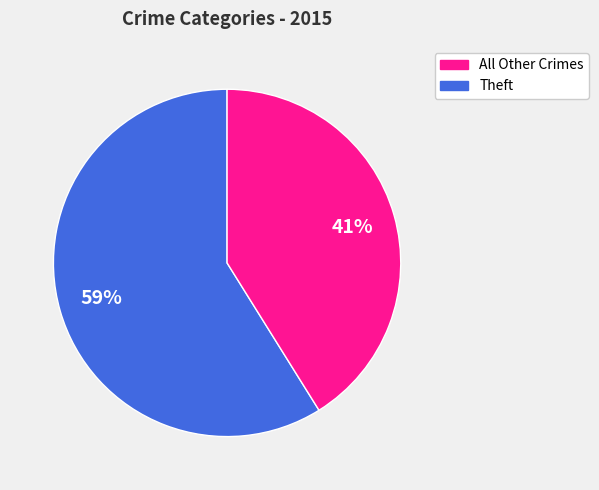

To the nearest percent, what is the average slice percentage?

50%